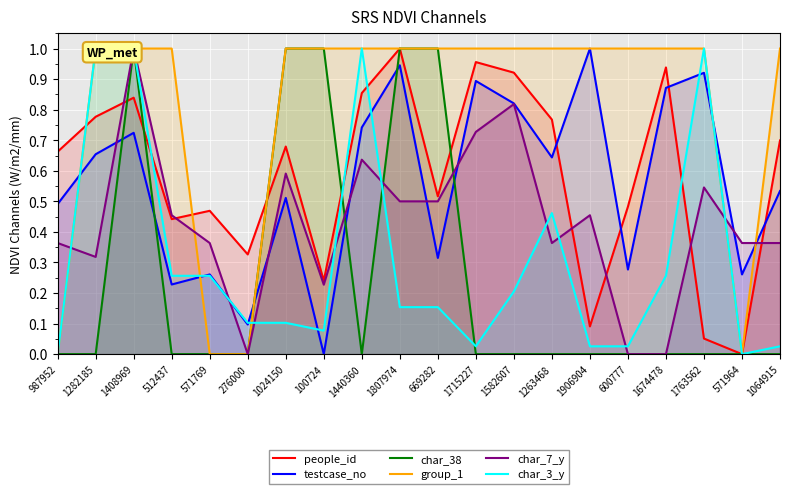

Which series changed the most between 1282185 and 276000?

group_1